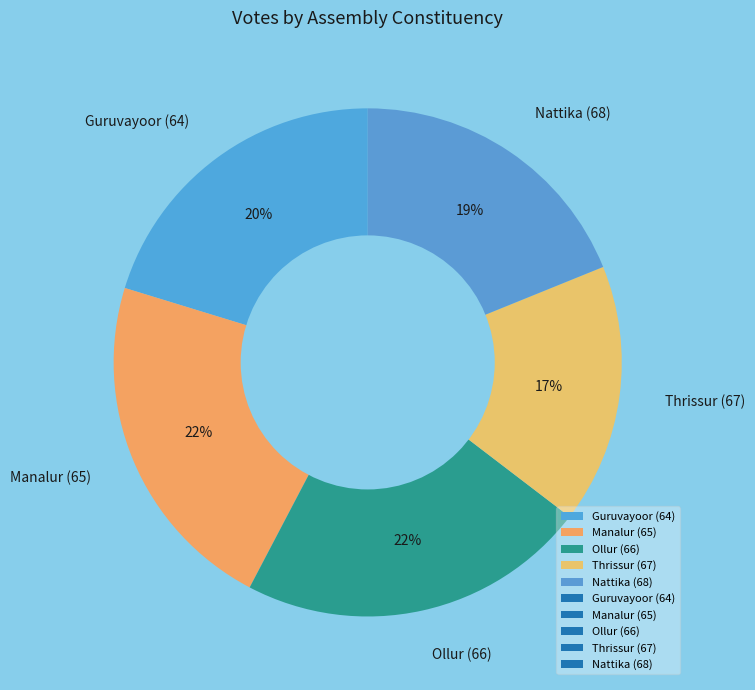

How many segments does this pie chart have?

5